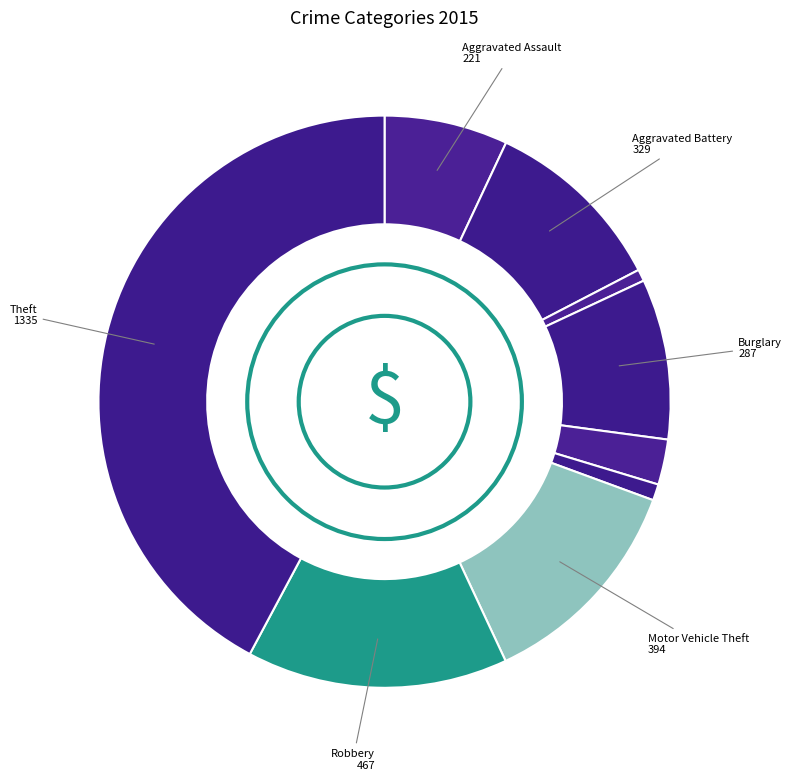

To the nearest percent, what is the difference between the largest and smallest slice percentages?

42%